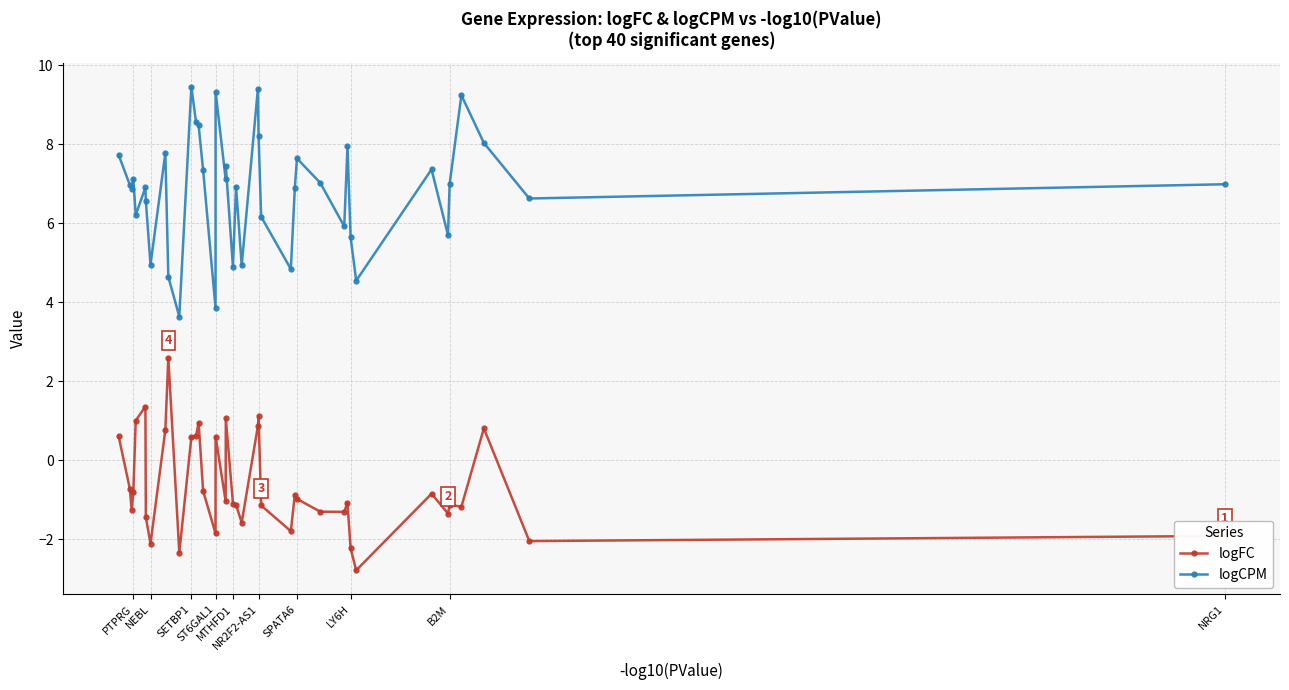

Which series has the largest total across all categories?

logCPM